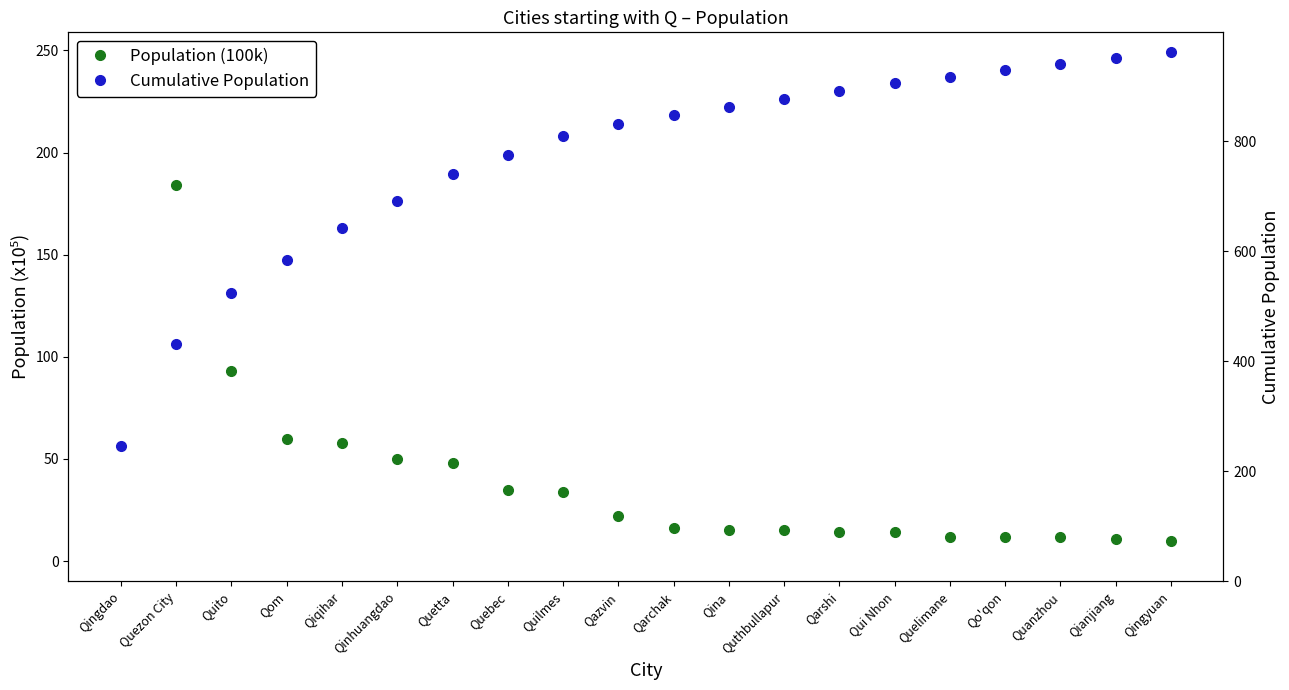

Rank the categories by Cumulative Population value from highest to lowest.

Qingyuan, Qianjiang, Quanzhou, Qo'qon, Quelimane, Qui Nhon, Qarshi, Quthbullapur, Qina, Qarchak, Qazvin, Quilmes, Quebec, Quetta, Qinhuangdao, Qiqihar, Qom, Quito, Quezon City, Qingdao